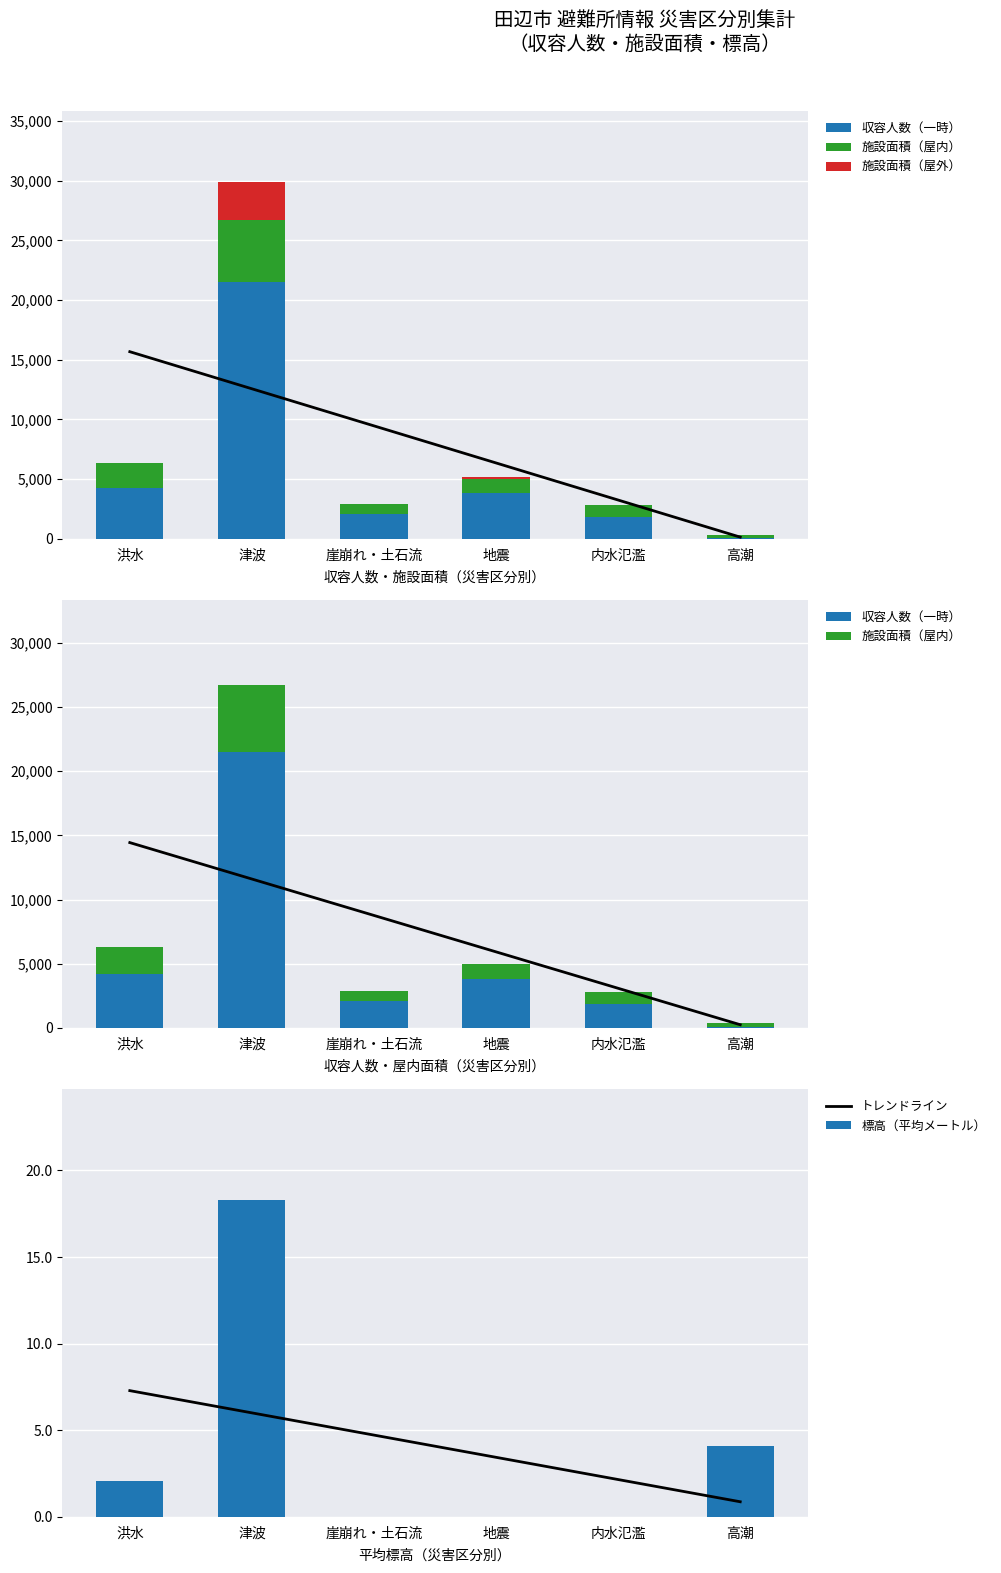

What is the value of the 施設面積（屋内） bar at the 4th from the left?

1200.0